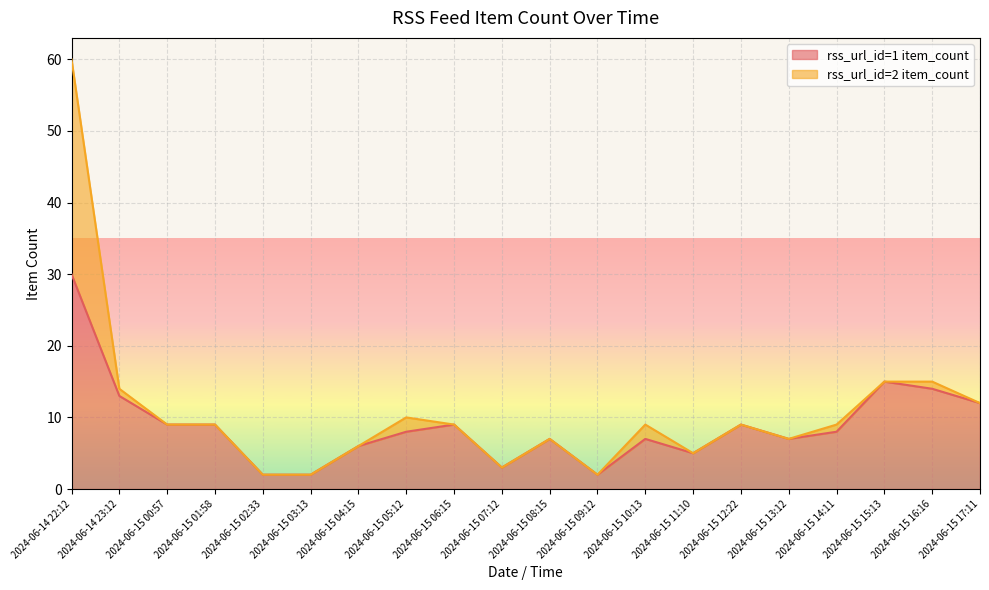

How many data points are less than 8?

9